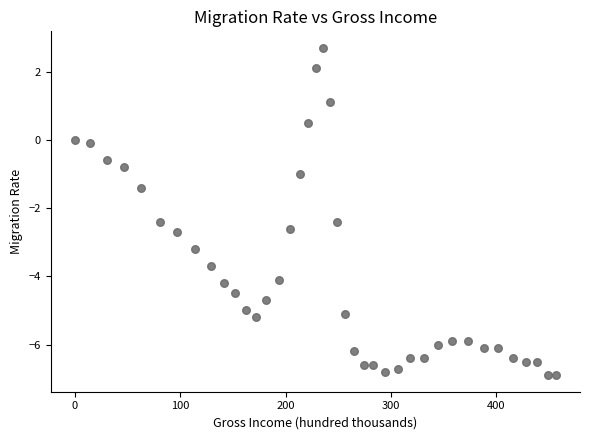

What is the range of X values (max minus min)?

456.6